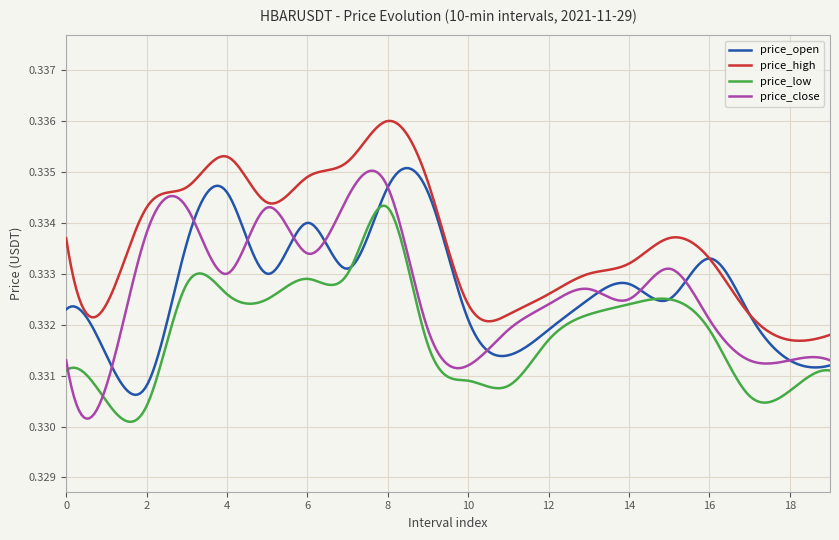

True or false: price_high has more than 1 points higher than both neighbors.

True